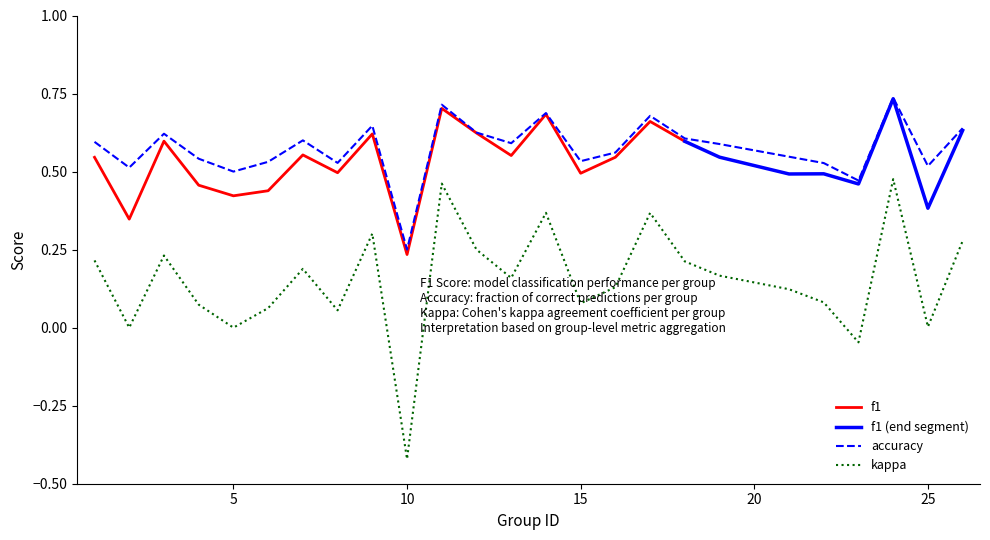

Does the chart have visible grid lines?

No